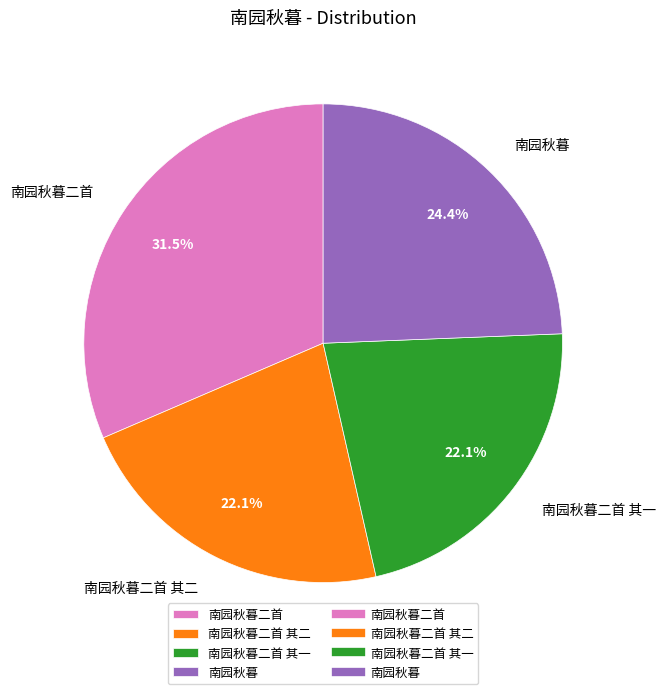

The 南园秋暮二首 其一 slice represents 30% of the pie. True or false?

False